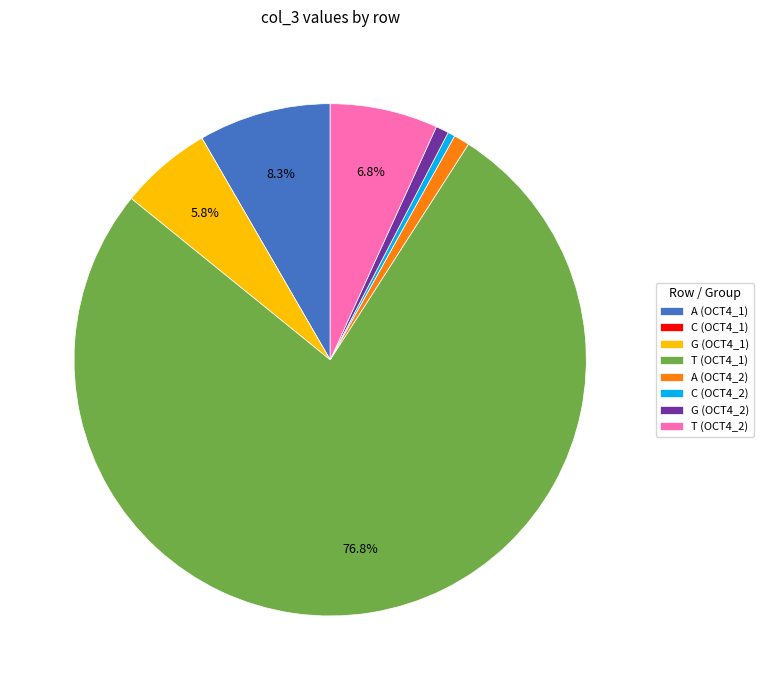

Combined, do C (OCT4_2) and G (OCT4_2) account for over 50%?

No